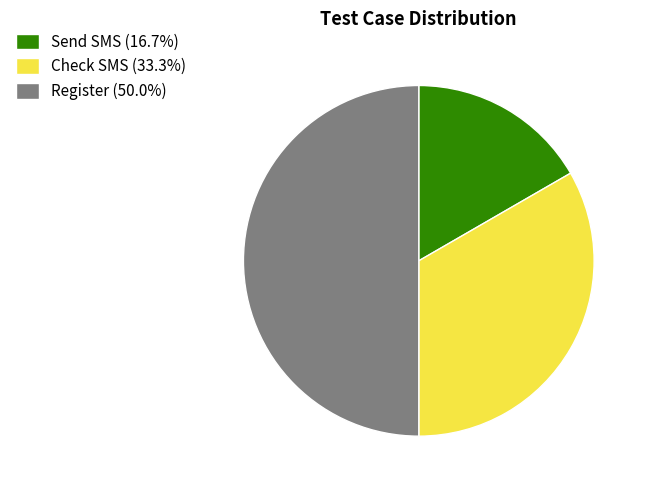

What is the ratio of the value at Send SMS (16.7%) to the value at Register (50.0%)?

0.3